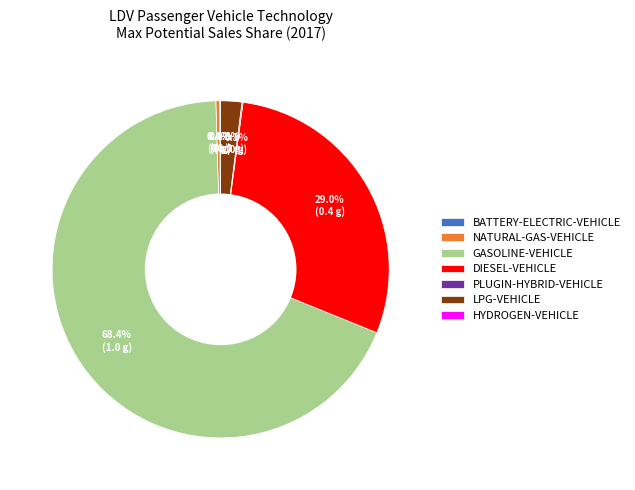

Which slice is the largest?

GASOLINE-VEHICLE